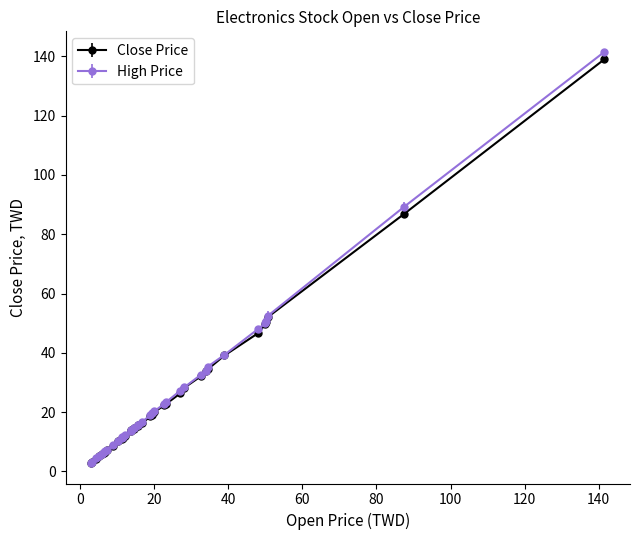

Which series has the widest spread of values?

High Price